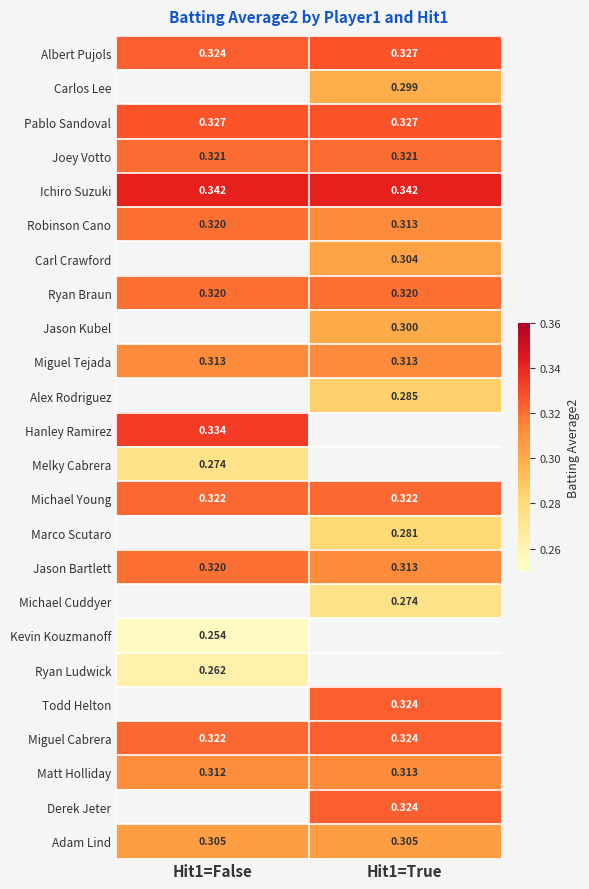

Is it true that Melky Cabrera equals 0.1 at Hit1=False?

False